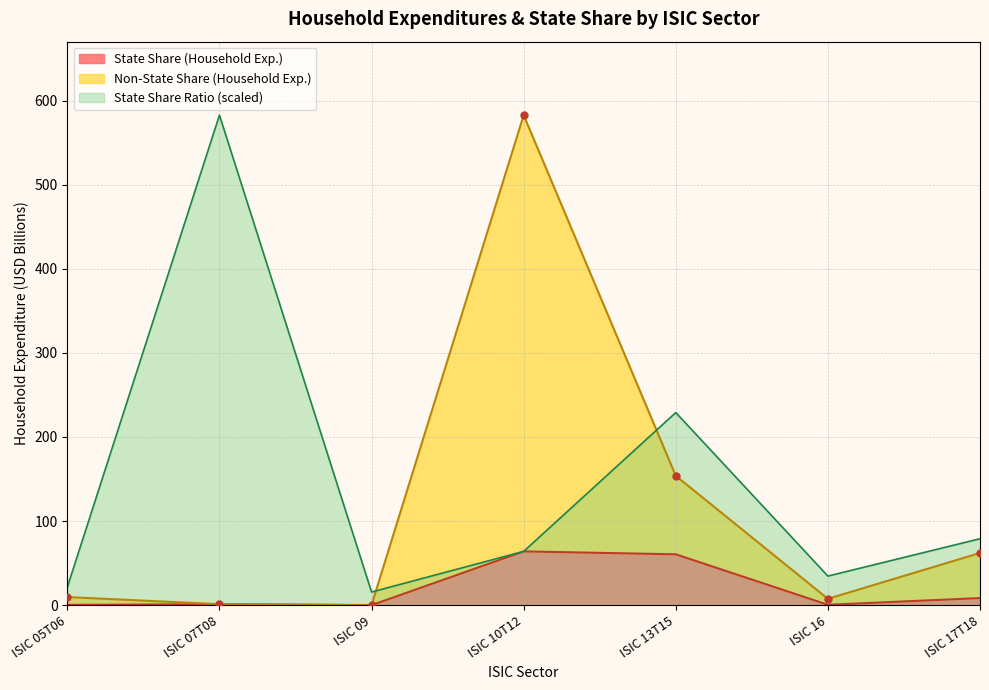

The State Share (Household Exp.) series shows 25.5 at ISIC 13T15. True or false?

False